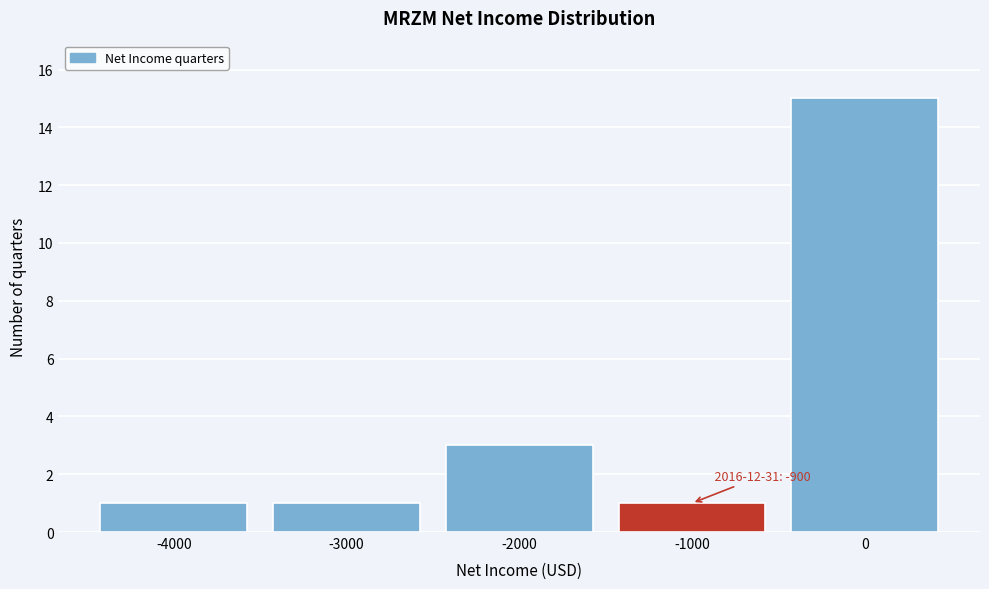

Reading left to right, what are all the values shown in this chart?

1	1	3	1	15